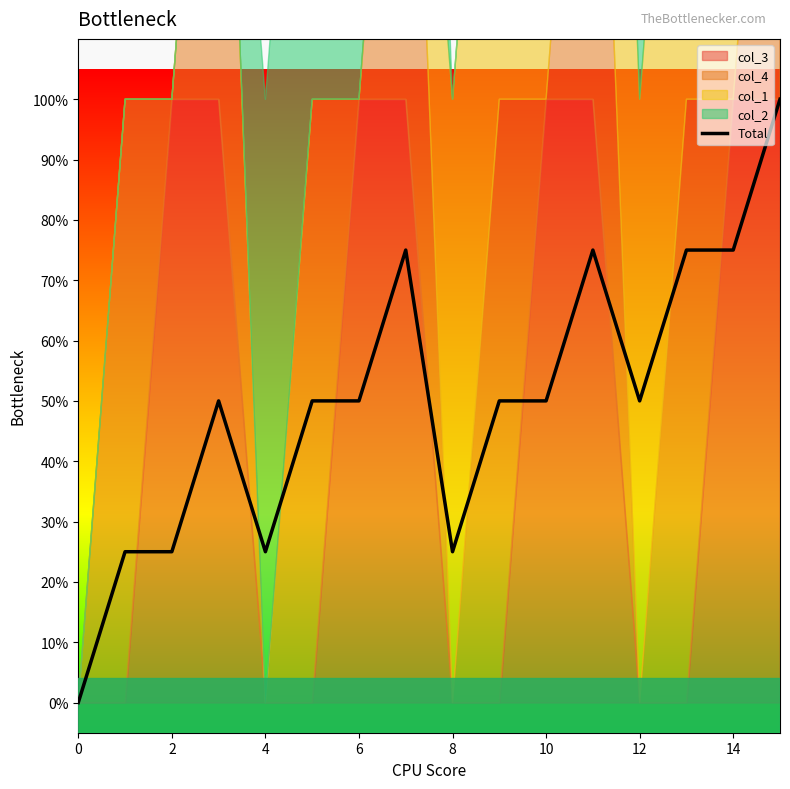

What is the difference between the values at 12 and 13?

0.2